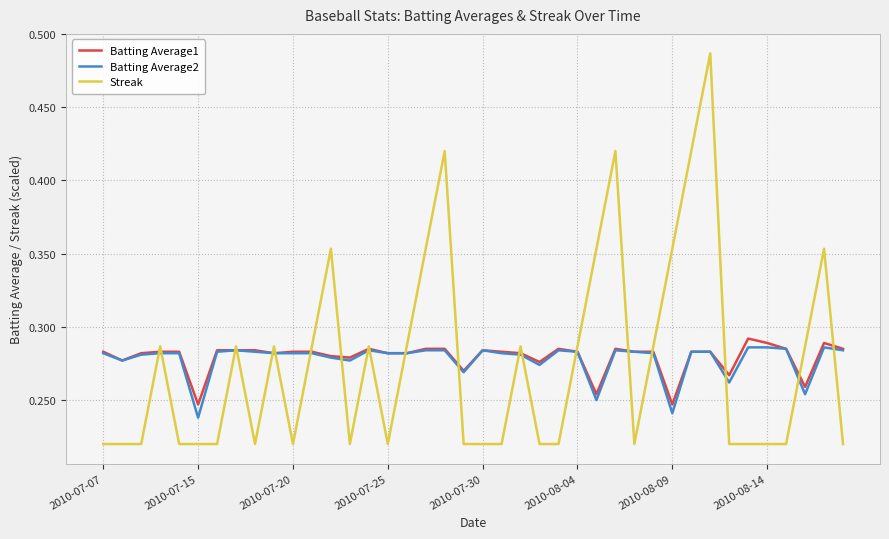

True or false: Batting Average1 and Streak intersect in this chart.

True